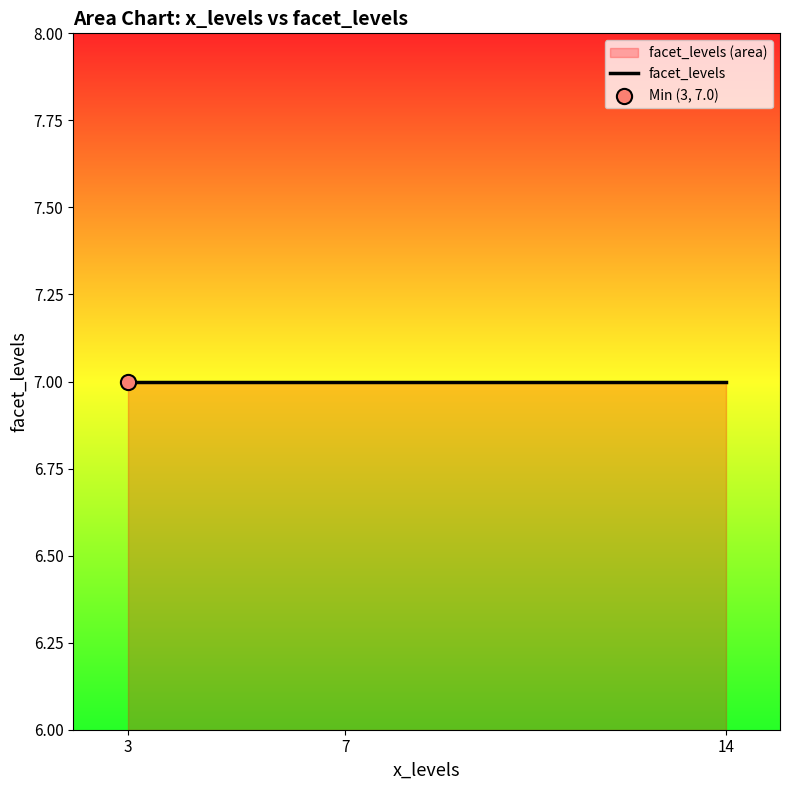

Which has a higher value, 14 or 14?

14